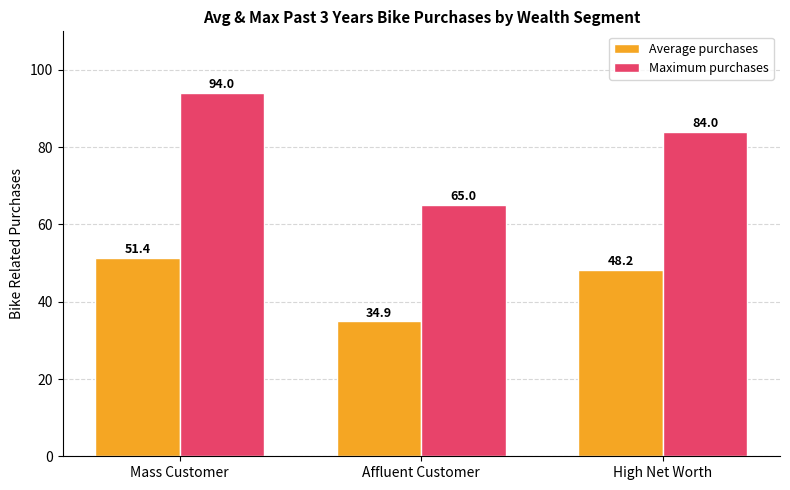

List the series in order of their peak value, lowest first.

Average purchases, Maximum purchases